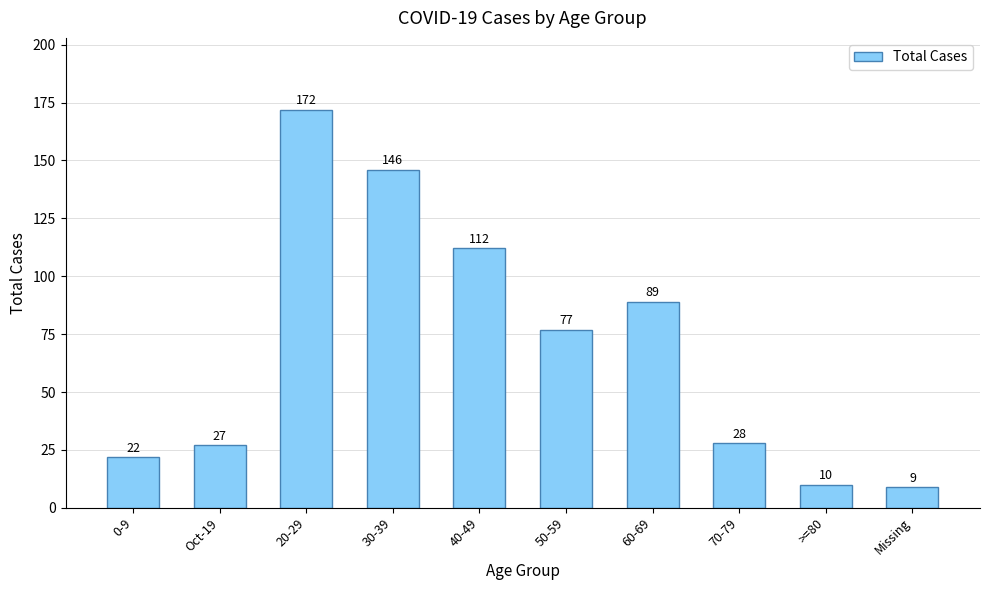

Reading left to right, transcribe all the data shown in this chart.

0-9=22	Oct-19=27	20-29=172	30-39=146	40-49=112	50-59=77	60-69=89	70-79=28	>=80=10	Missing=9